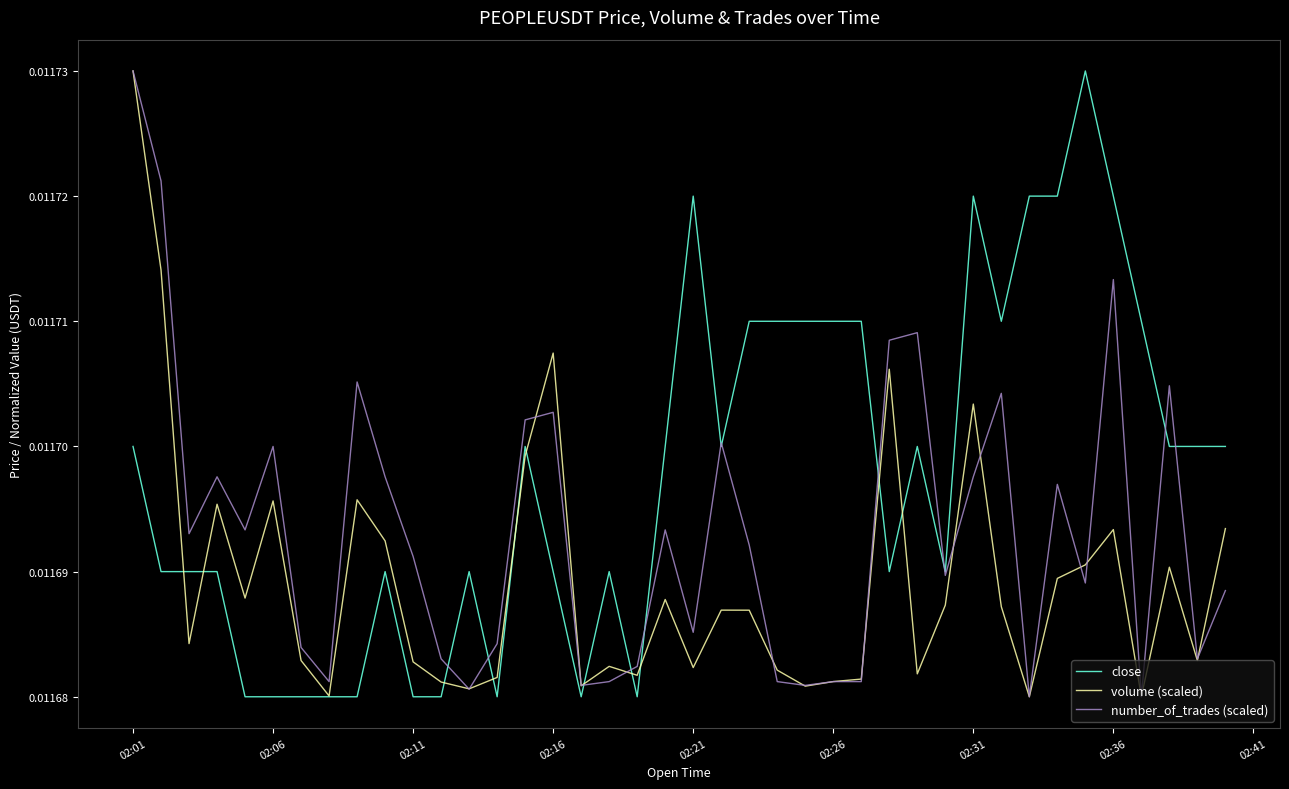

Rank the series by their average value, from highest to lowest.

close, number_of_trades (scaled), volume (scaled)